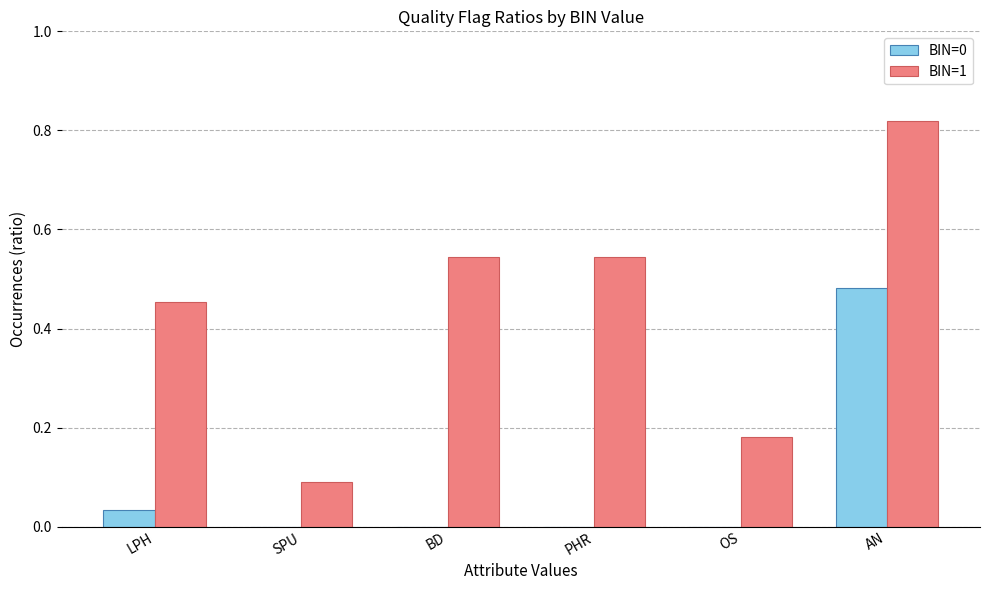

Which series has the largest total across all categories?

BIN=1